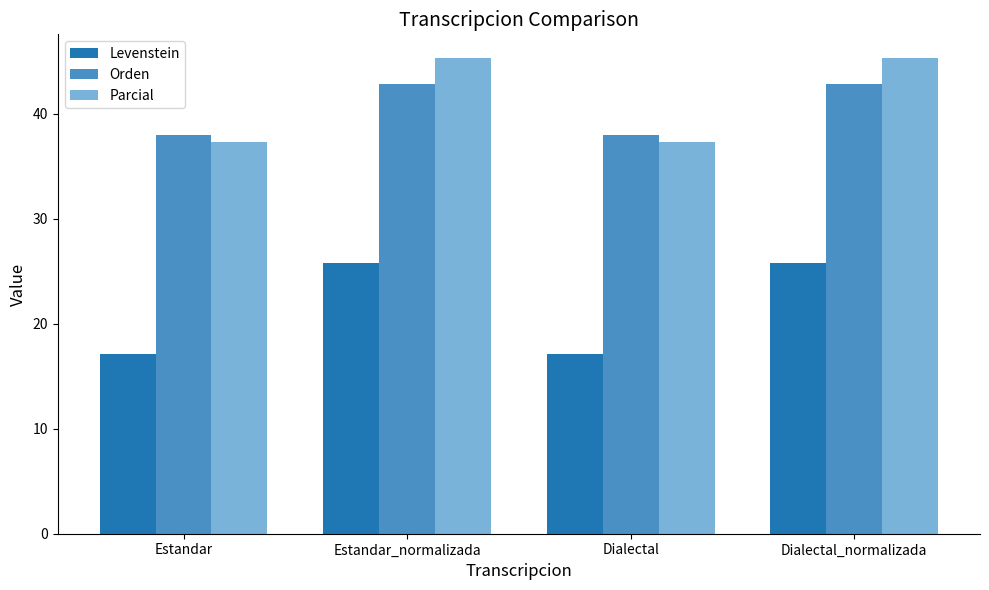

The Orden series shows 37.9 at Estandar. True or false?

True